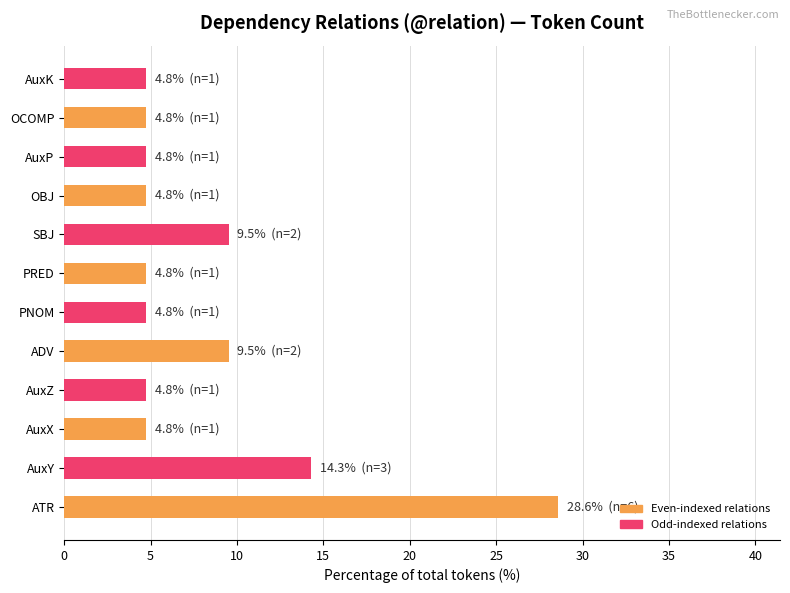

Which label corresponds to the largest value in the chart?

ATR